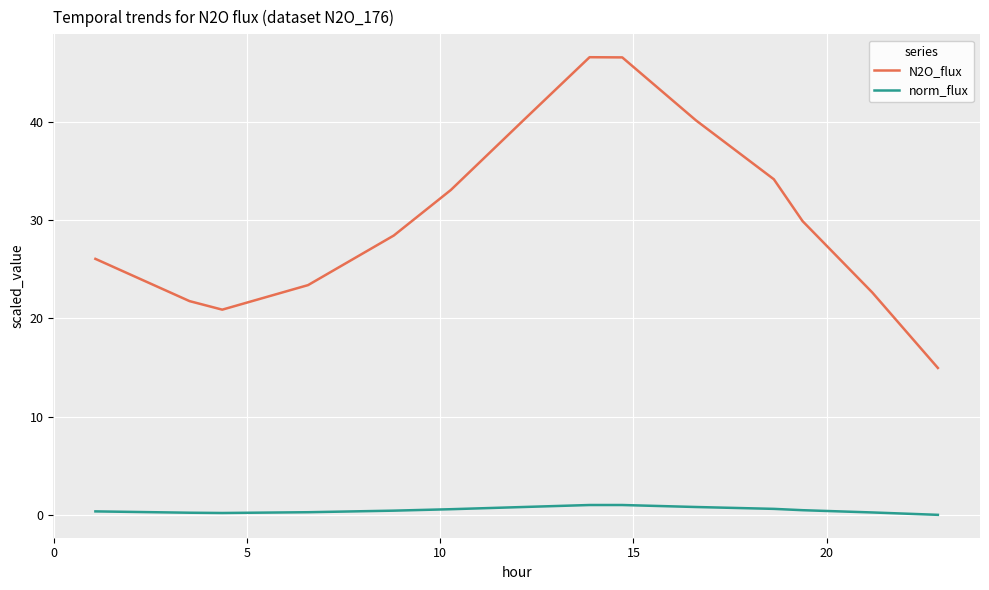

What is the minimum value for N2O_flux?

14.9